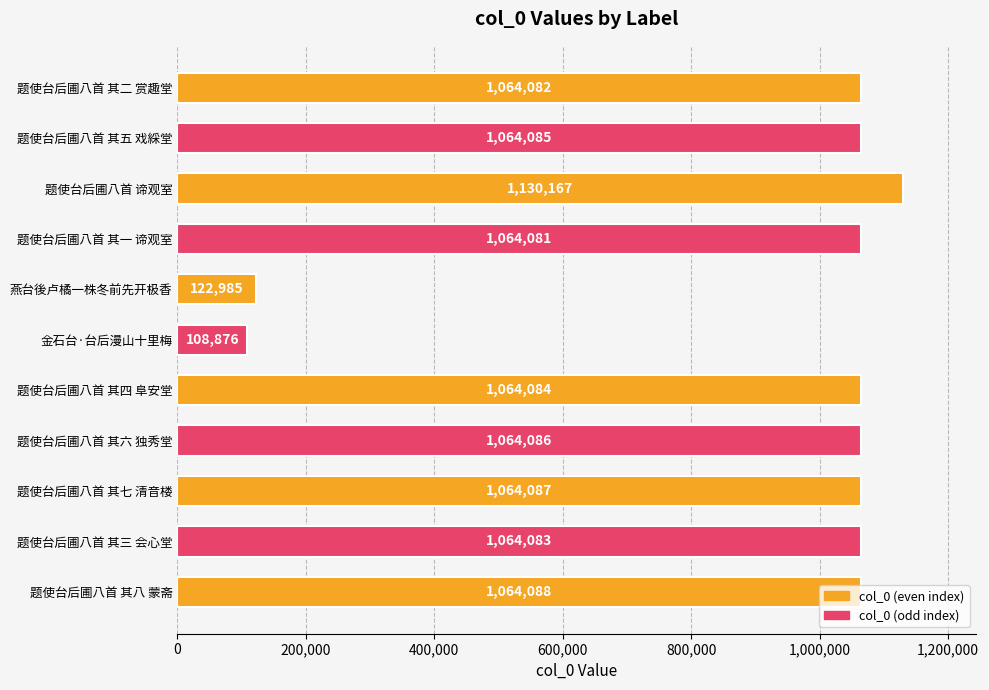

The chart shows a value of 1745929 at 题使台后圃八首 其八 蒙斋. True or false?

False